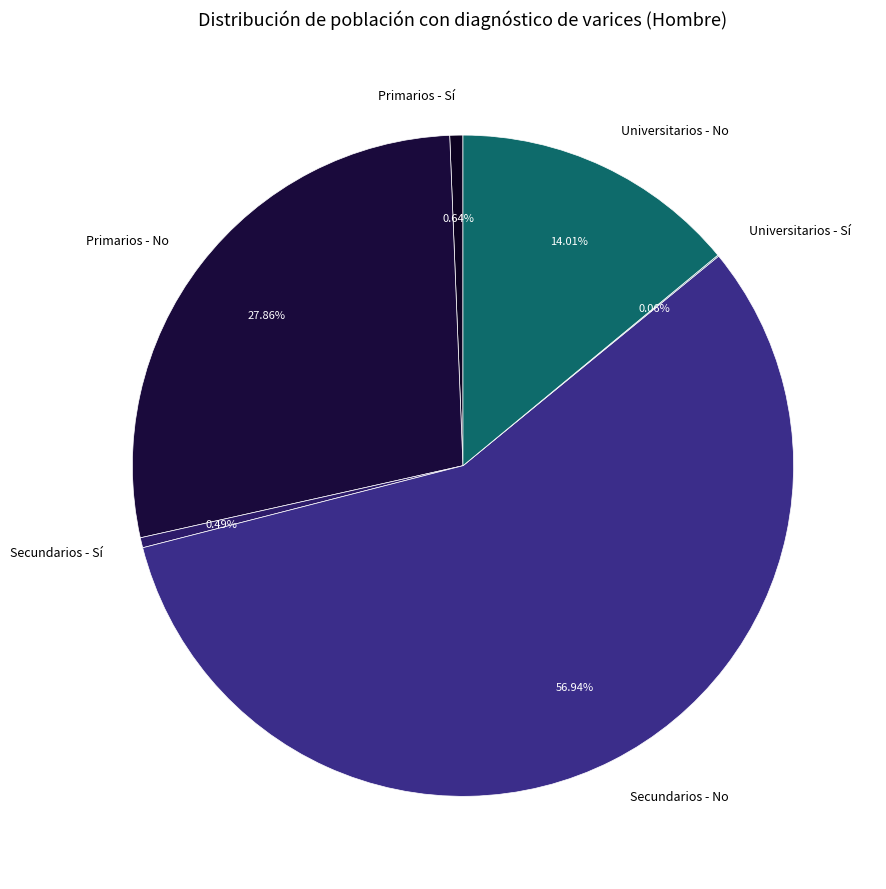

What is the largest slice in the pie chart?

Secundarios - No